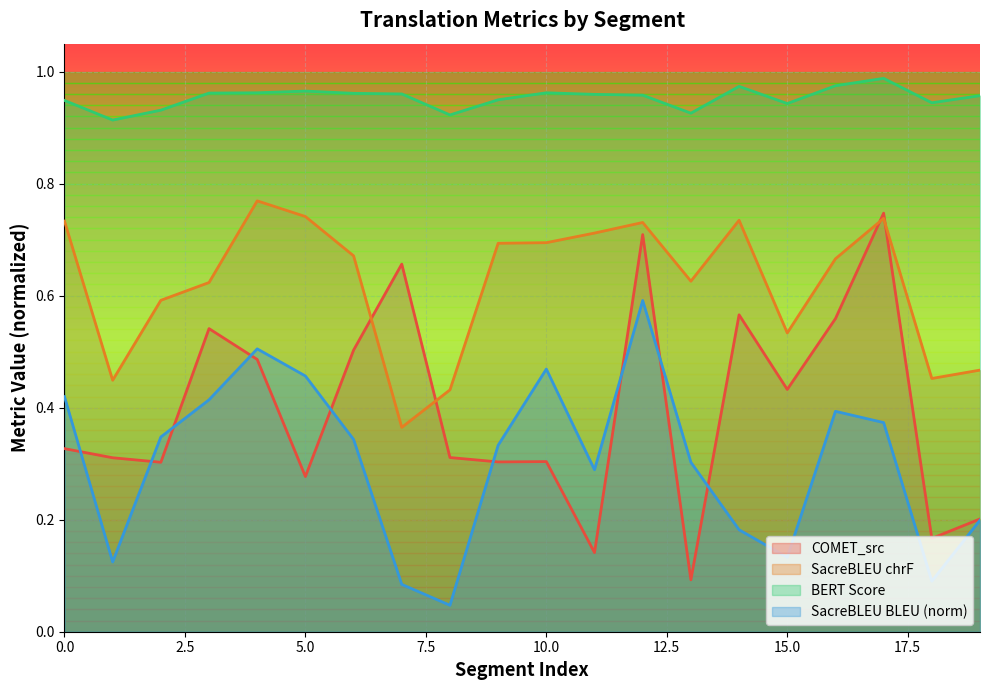

The value of metric_SacreBLEU_bleu at 2 is 0.3. True or false?

True